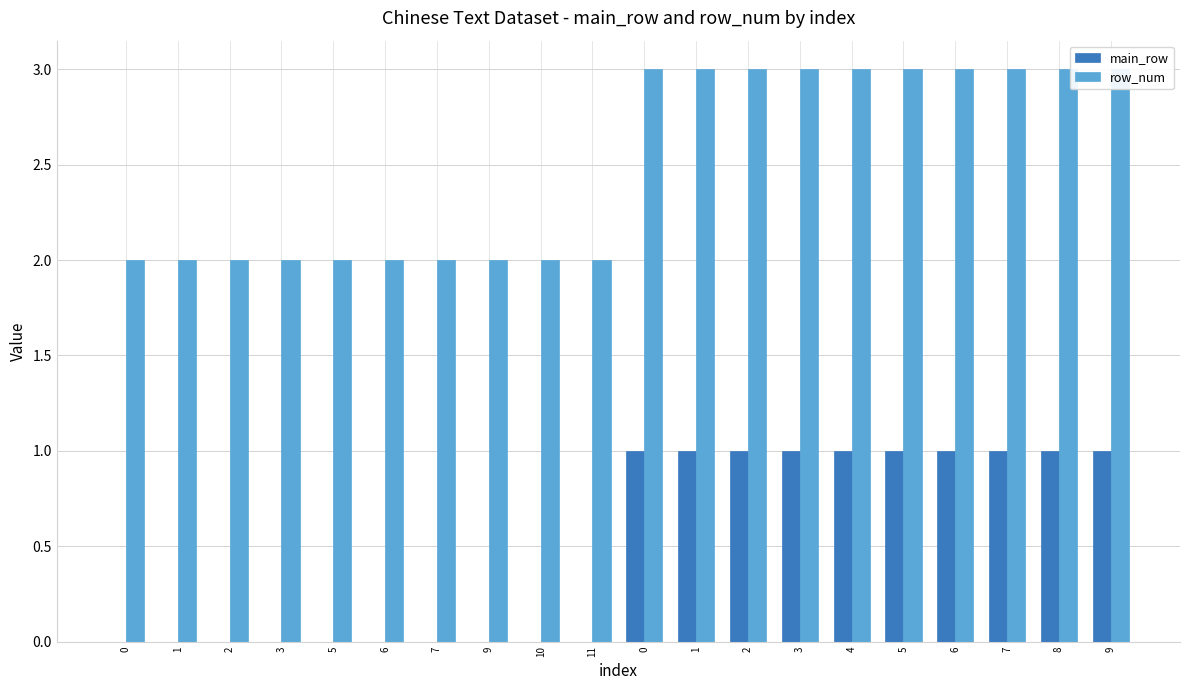

Is it true that row_num equals 1 at 11?

False